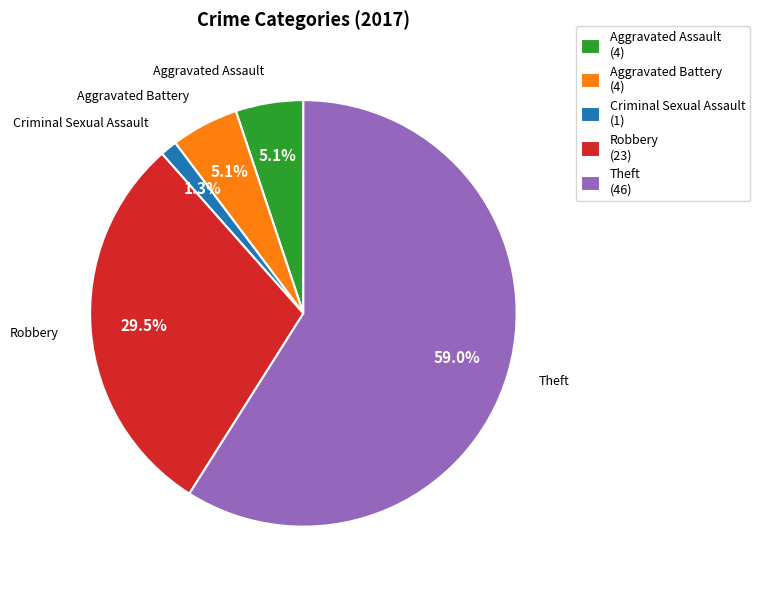

What is the largest slice in the pie chart?

Theft